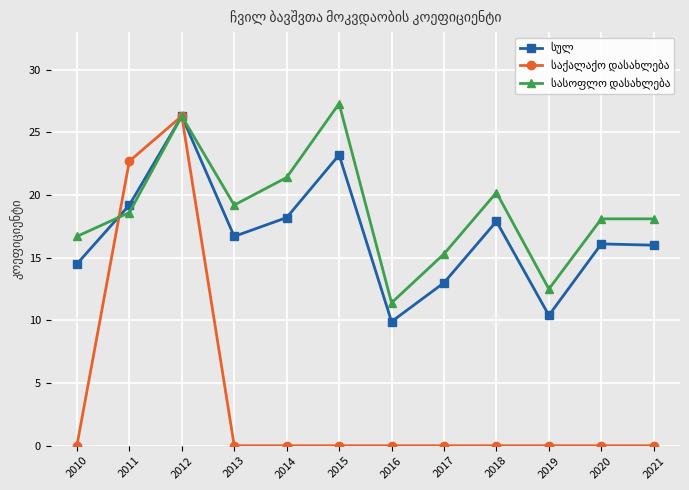

At which category is the sum across all series the highest?

2012